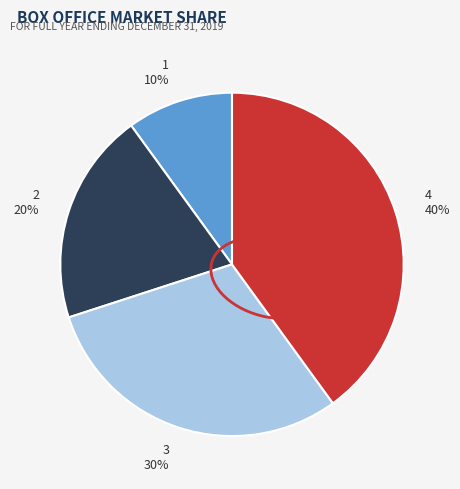

What is the ratio of the value at 1 to the value at 3?

0.3